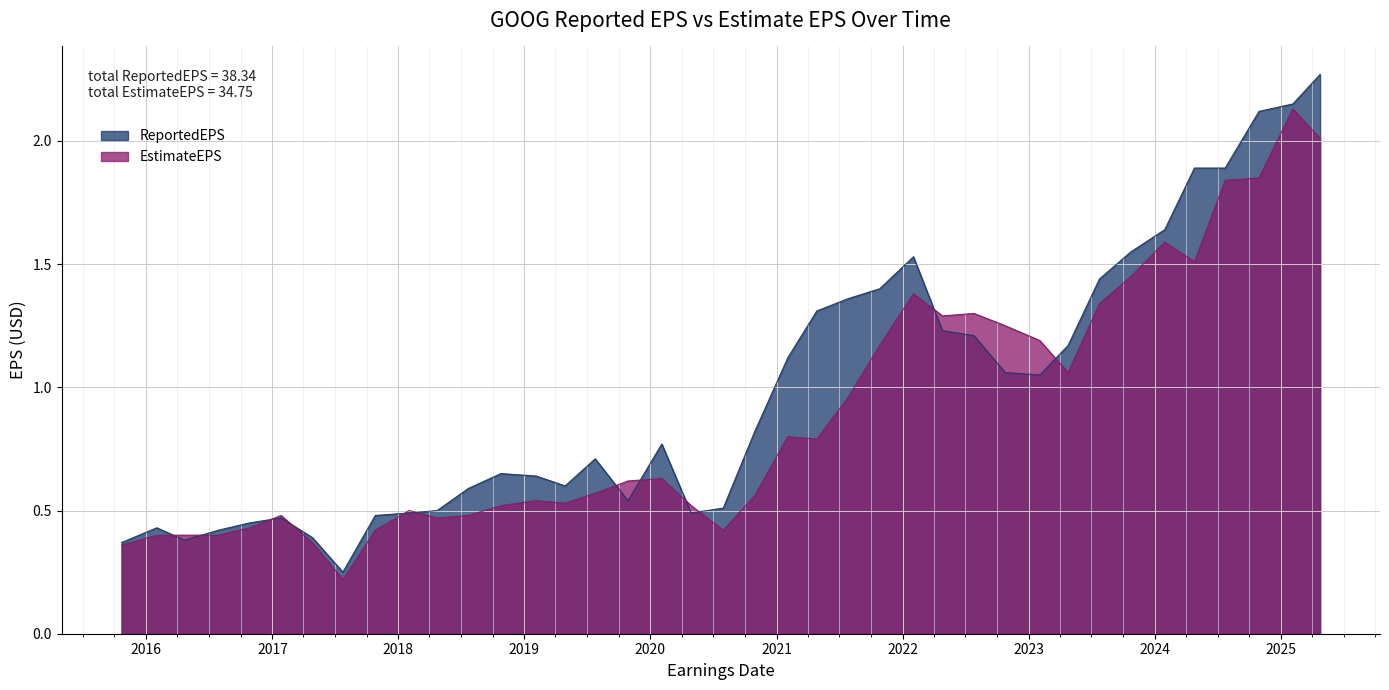

Reading left to right, transcribe all the data shown in this chart.

ReportedEPS: 2015-10-22=0.4	2016-02-01=0.4	2016-04-21=0.4	2016-07-28=0.4	2016-10-27=0.5	2017-01-26=0.5	2017-04-27=0.4	2017-07-24=0.2	2017-10-26=0.5	2018-02-01=0.5	2018-04-23=0.5	2018-07-23=0.6	2018-10-25=0.7	2019-02-04=0.6	2019-04-29=0.6	2019-07-25=0.7	2019-10-28=0.5	2020-02-03=0.8	2020-04-28=0.5	2020-07-30=0.5	2020-10-29=0.8	2021-02-02=1.1	2021-04-27=1.3	2021-07-27=1.4	2021-10-26=1.4	2022-02-01=1.5	2022-04-26=1.2	2022-07-26=1.2	2022-10-25=1.1	2023-02-02=1.1	2023-04-25=1.2	2023-07-25=1.4	2023-10-24=1.6	2024-01-30=1.6	2024-04-25=1.9	2024-07-23=1.9	2024-10-29=2.1	2025-02-04=2.1	2025-04-24=2.3
EstimateEPS: 2015-10-22=0.4	2016-02-01=0.4	2016-04-21=0.4	2016-07-28=0.4	2016-10-27=0.4	2017-01-26=0.5	2017-04-27=0.4	2017-07-24=0.2	2017-10-26=0.4	2018-02-01=0.5	2018-04-23=0.5	2018-07-23=0.5	2018-10-25=0.5	2019-02-04=0.5	2019-04-29=0.5	2019-07-25=0.6	2019-10-28=0.6	2020-02-03=0.6	2020-04-28=0.5	2020-07-30=0.4	2020-10-29=0.6	2021-02-02=0.8	2021-04-27=0.8	2021-07-27=1.0	2021-10-26=1.2	2022-02-01=1.4	2022-04-26=1.3	2022-07-26=1.3	2022-10-25=1.2	2023-02-02=1.2	2023-04-25=1.1	2023-07-25=1.3	2023-10-24=1.4	2024-01-30=1.6	2024-04-25=1.5	2024-07-23=1.8	2024-10-29=1.9	2025-02-04=2.1	2025-04-24=2.0